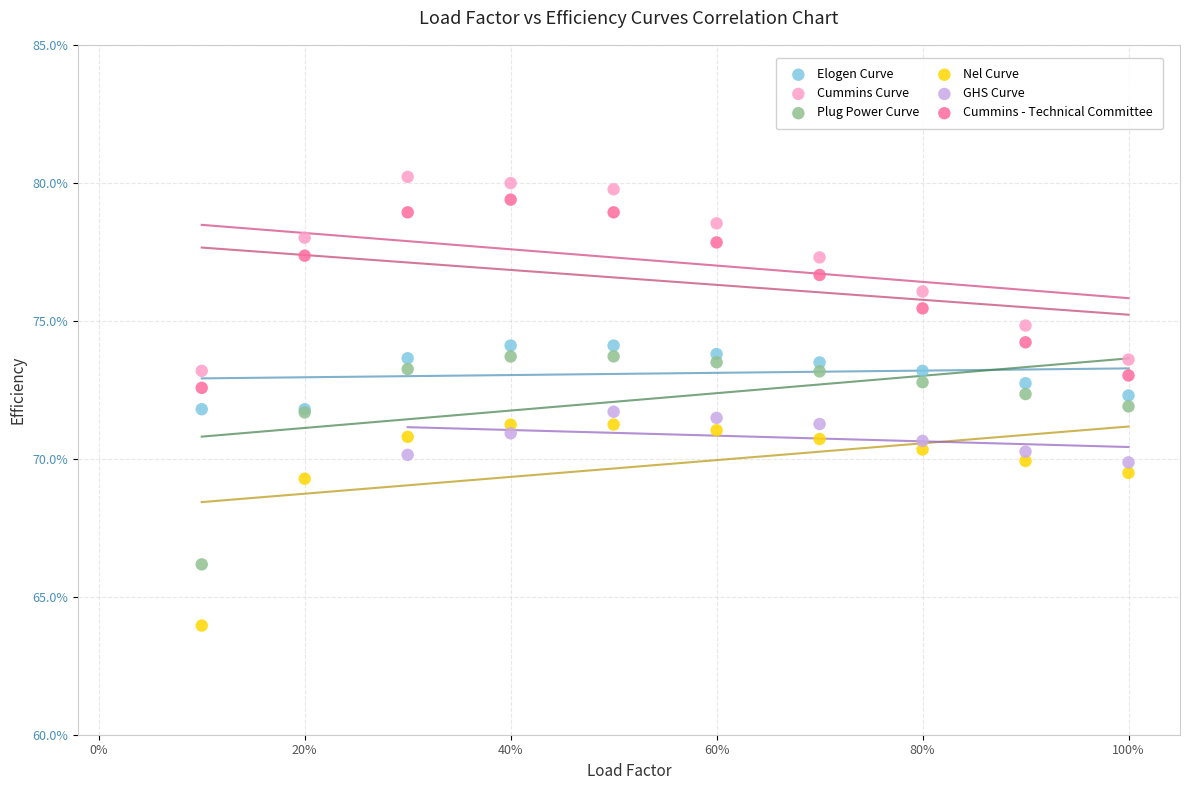

What are all the series names shown in the legend?

Elogen Curve, Cummins Curve, Plug Power Curve, Nel Curve, GHS Curve, Cummins - Technical Committee